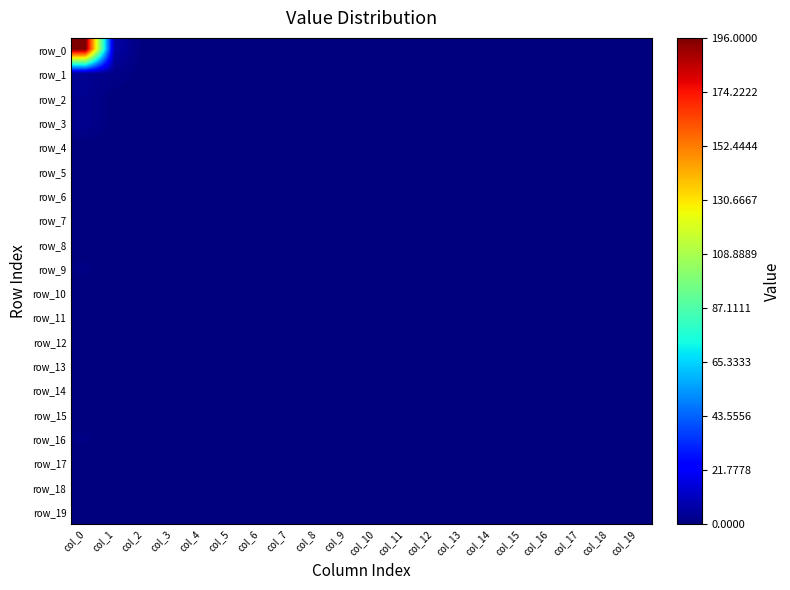

Between col_6 and col_0, which is larger?

col_0